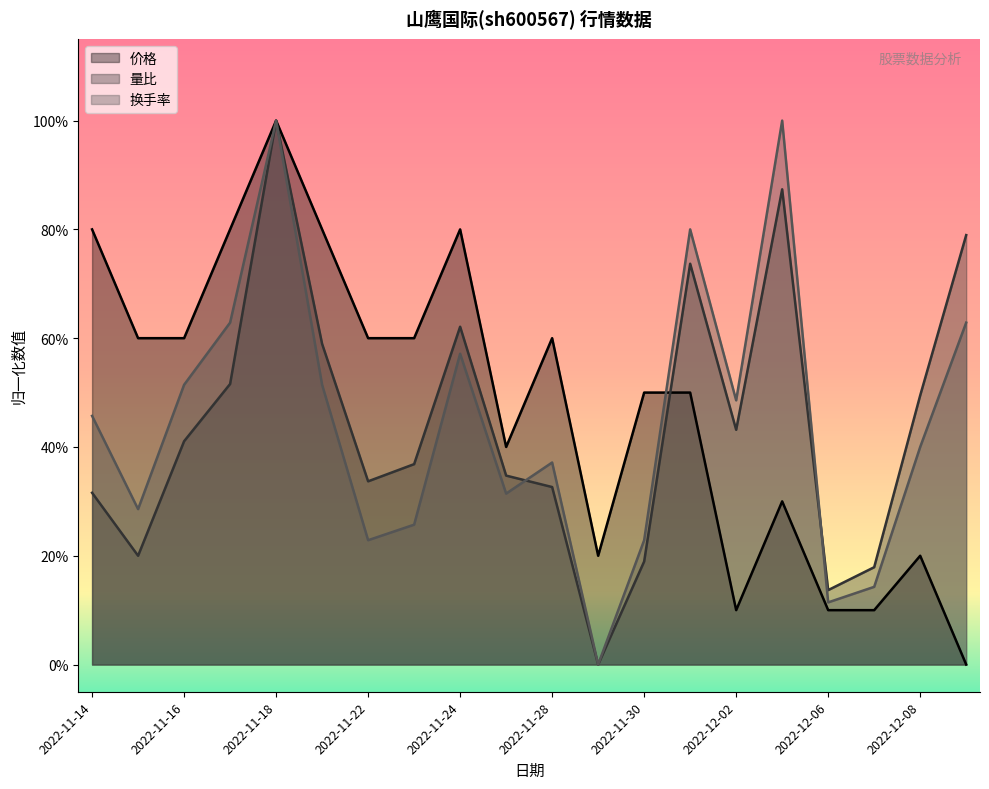

Rank the categories by 量比 value from lowest to highest.

2022-11-29, 2022-12-06, 2022-12-07, 2022-11-30, 2022-11-15, 2022-11-14, 2022-11-28, 2022-11-22, 2022-11-25, 2022-11-23, 2022-11-16, 2022-12-02, 2022-12-08, 2022-11-17, 2022-11-21, 2022-11-24, 2022-12-01, 2022-12-09, 2022-12-05, 2022-11-18